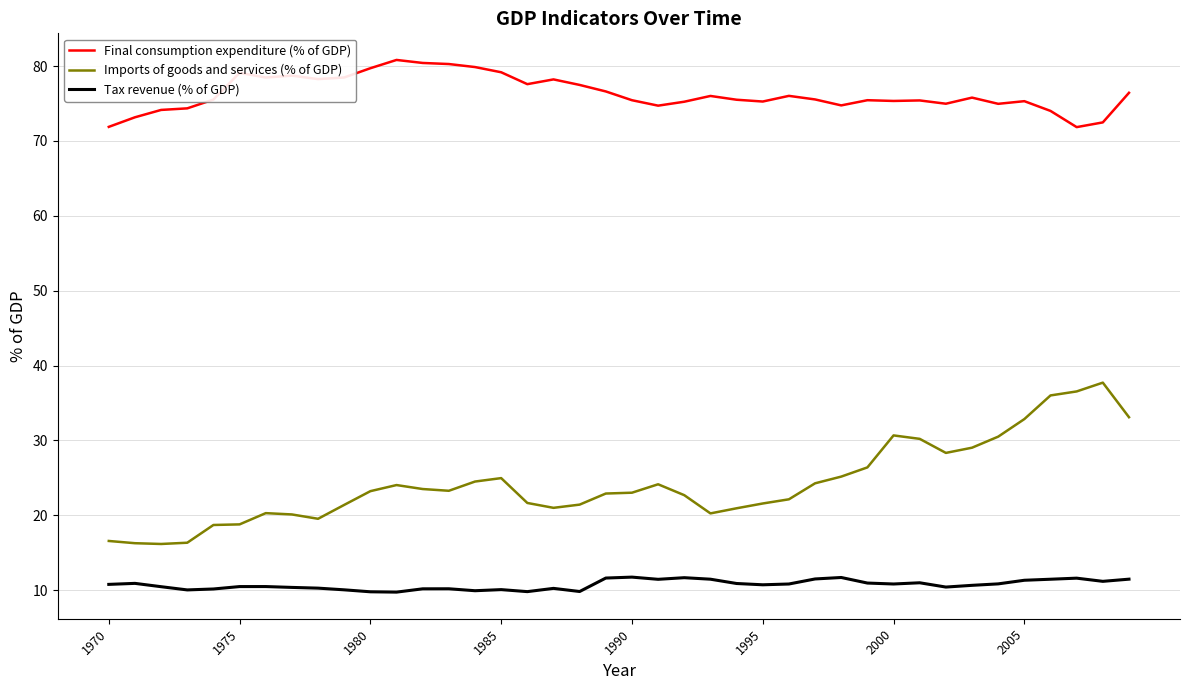

Which series has the largest total across all categories?

Final consumption expenditure (% of GDP)